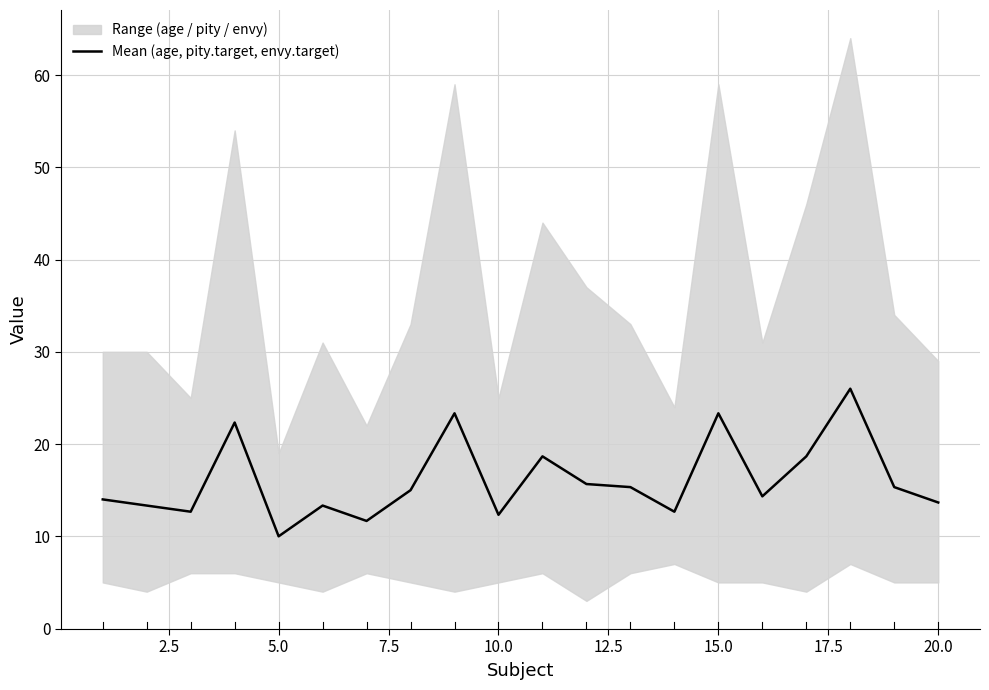

The value of Mean (age, pity.target, envy.target) at 5.0 is 4.0. True or false?

False